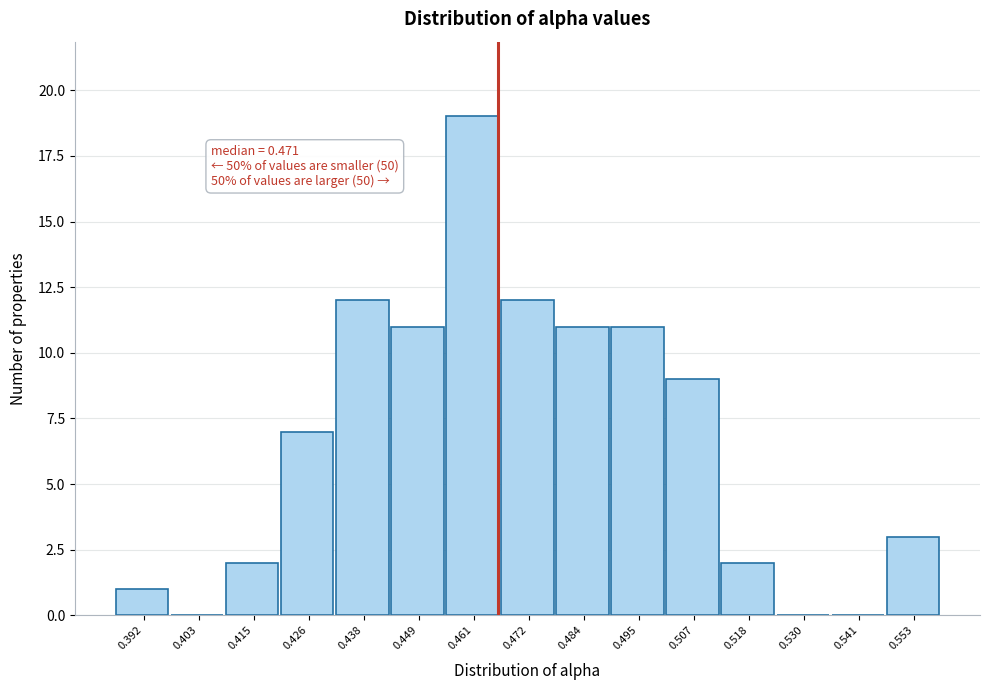

Reading left to right, transcribe all the data shown in this chart.

0.392=1	0.403=0	0.415=2	0.426=7	0.438=12	0.449=11	0.461=19	0.472=12	0.484=11	0.495=11	0.507=9	0.518=2	0.530=0	0.541=0	0.553=3